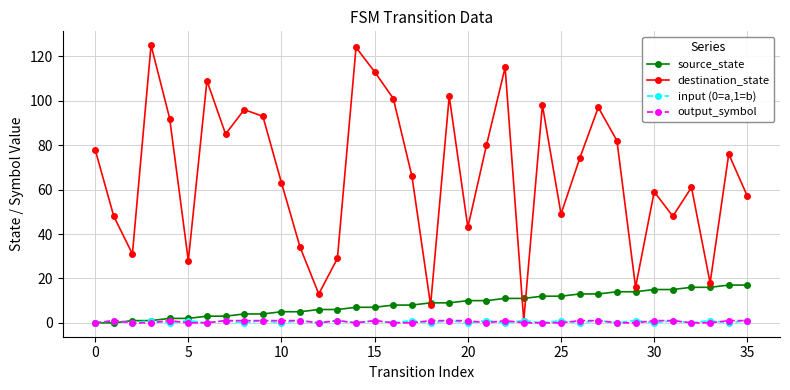

Which series has the widest spread of values?

destination_state